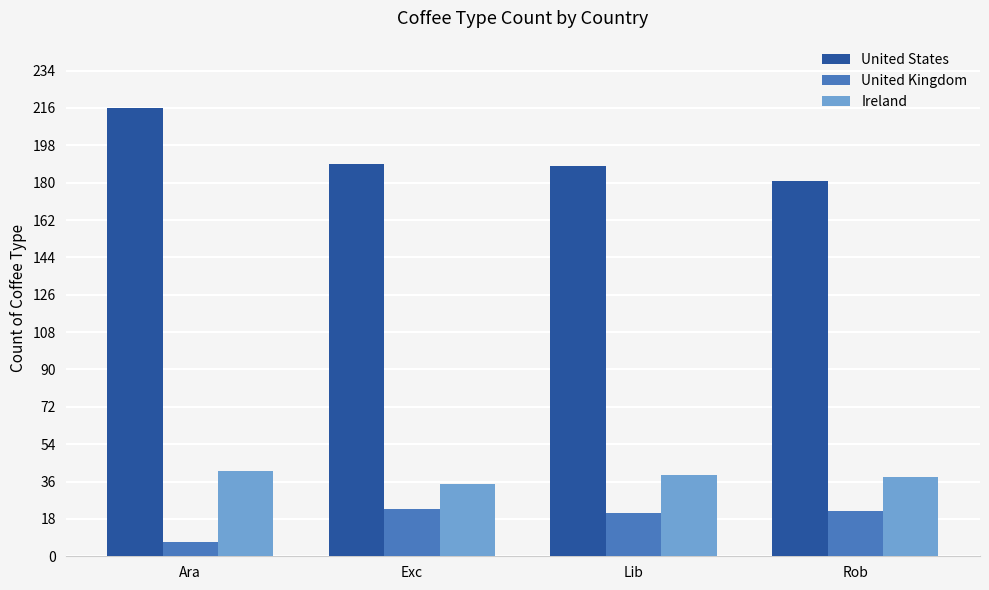

What is the label of the 1st bar from the left?

Ara